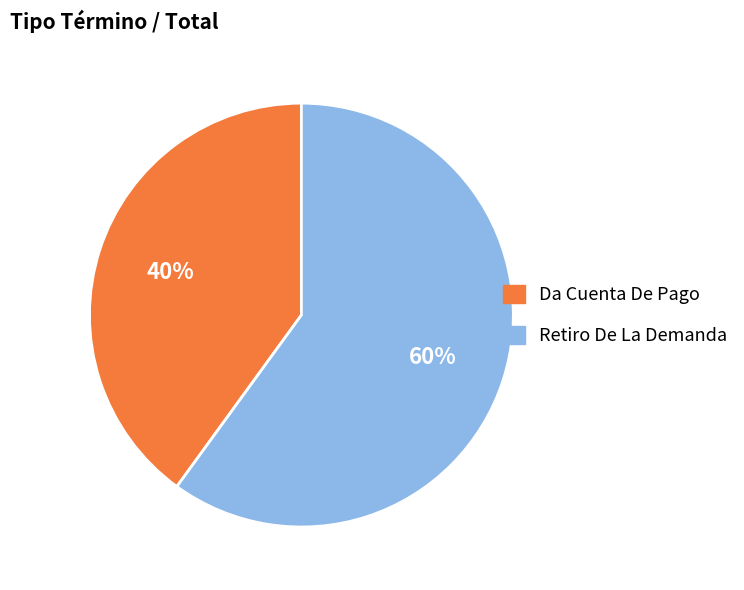

Combined, do Retiro De La Demanda and Da Cuenta De Pago account for over 50%?

Yes